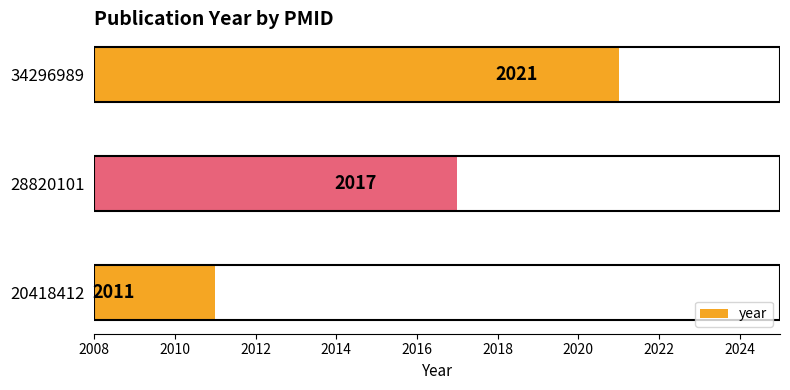

What is the change in value from 20418412 to 28820101?

+6